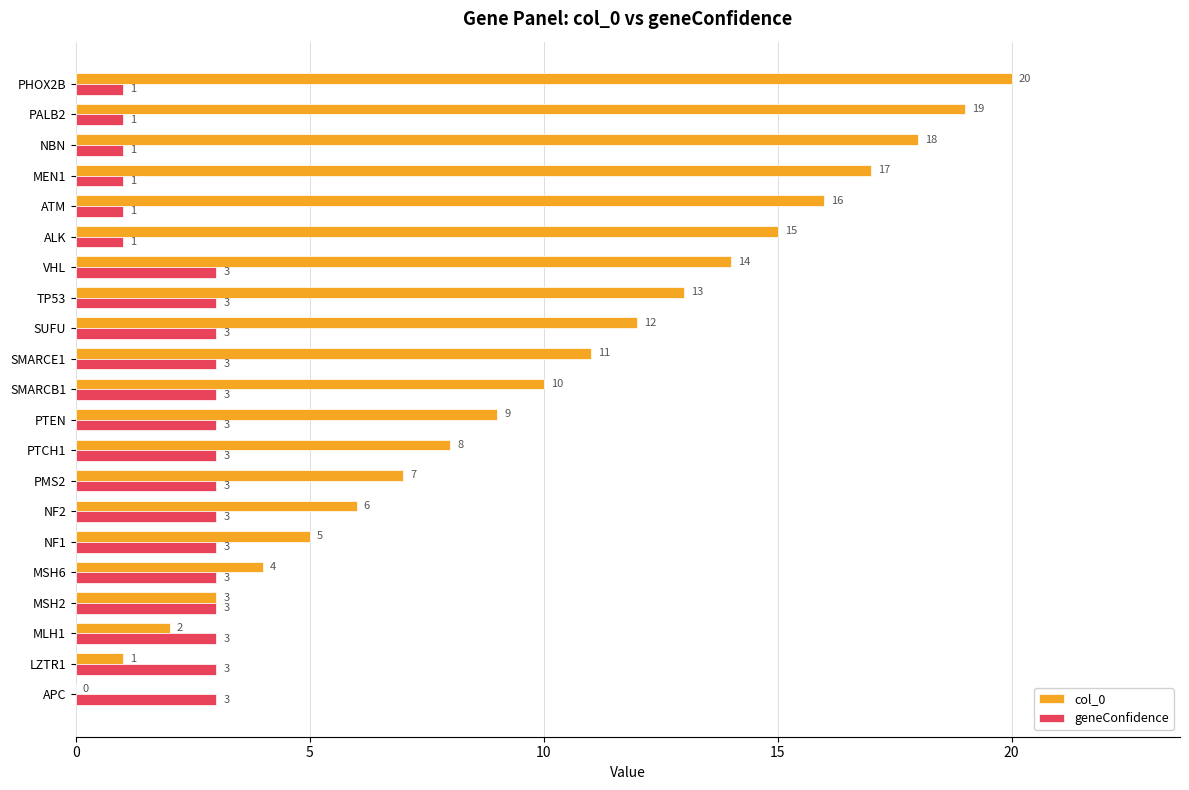

What is the sum of the col_0 values at TP53 and NF1?

18